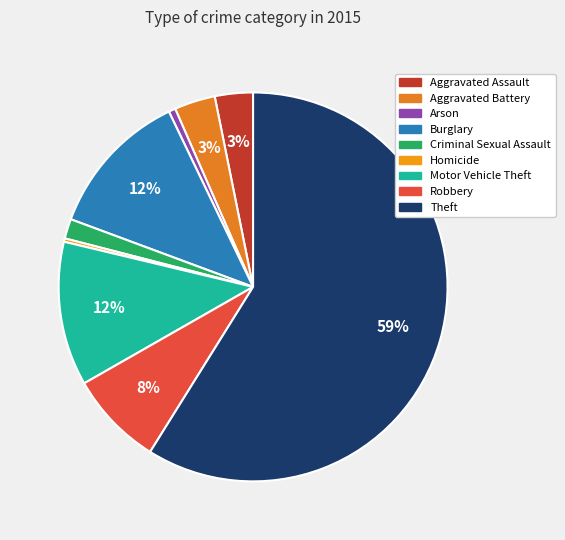

The Motor Vehicle Theft slice represents 12% of the pie. True or false?

True